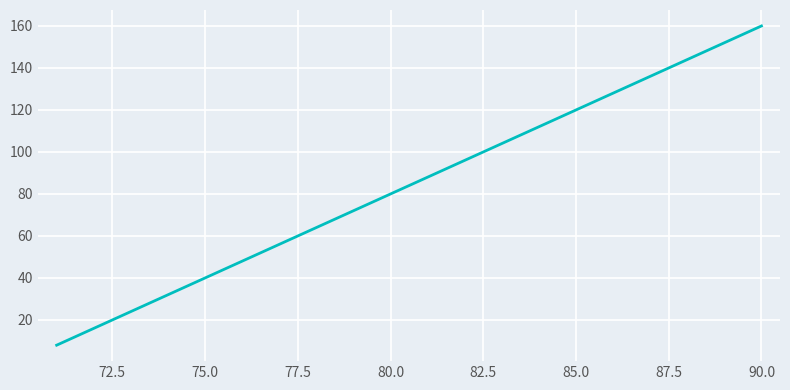

What is the average value?

84